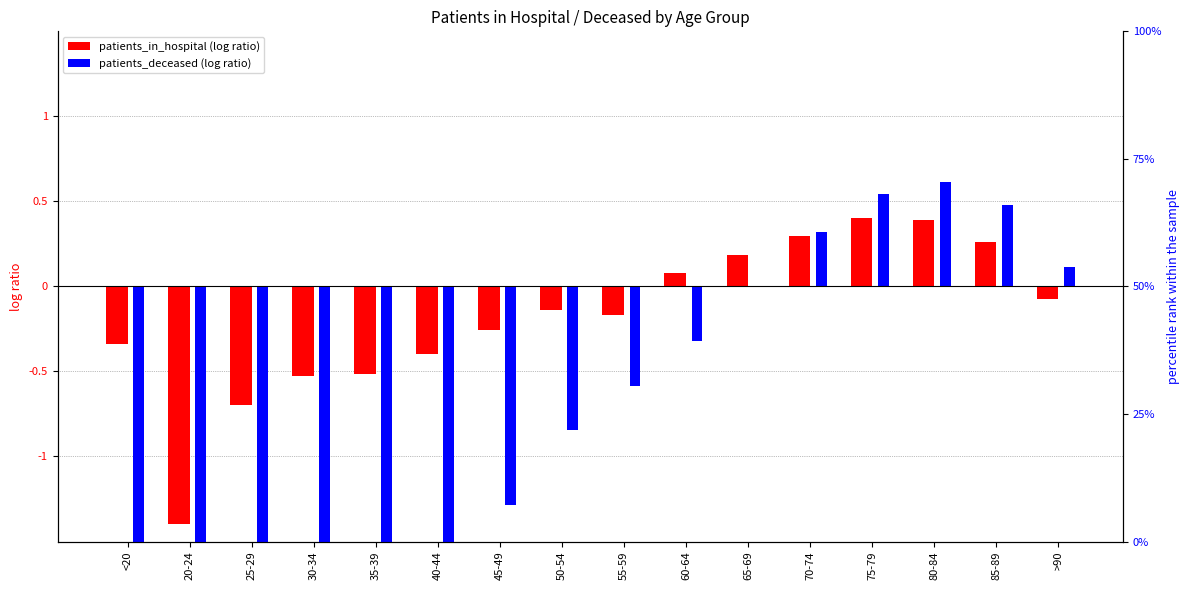

Which series changed the most between <20 and 25-29?

patients_deceased